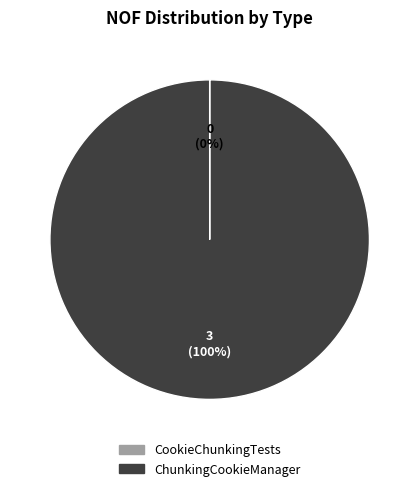

Does any single category account for the majority?

Yes